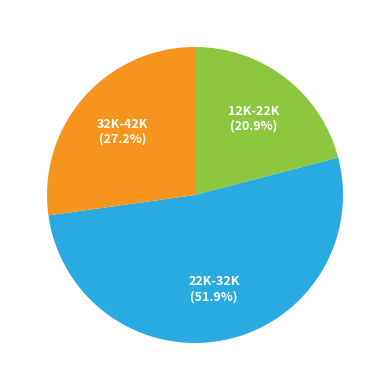

How many segments does this pie chart have?

3